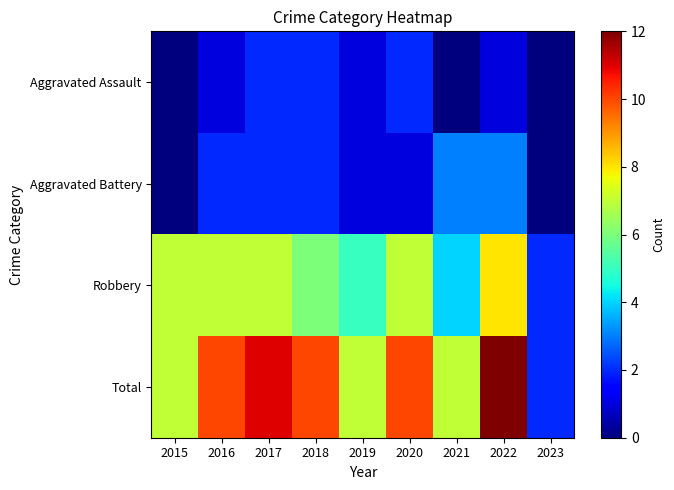

What is the total value across all series at 2018?

20